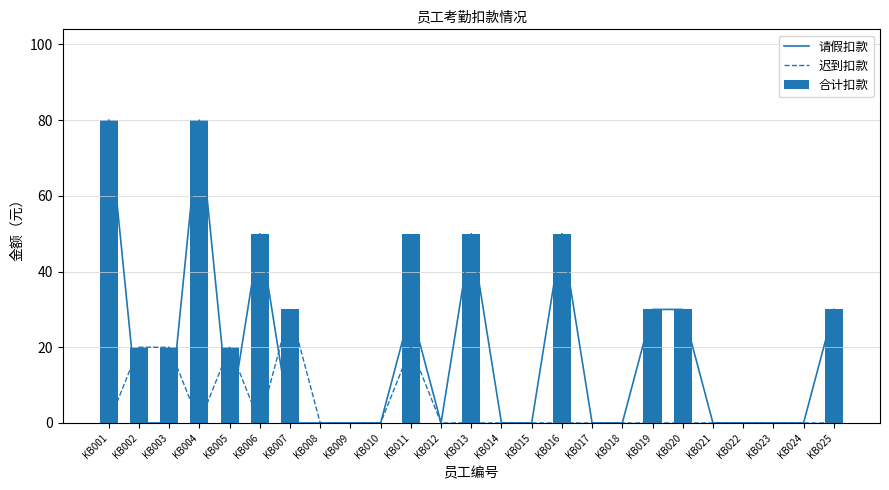

Is it true that 迟到扣款 equals 0 at KB019?

True